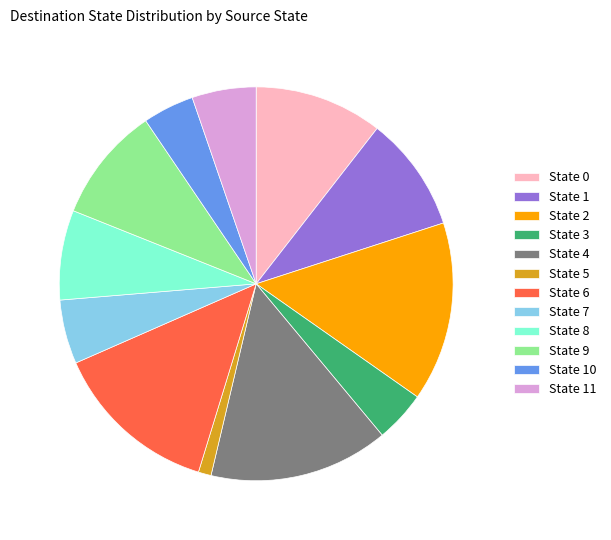

Is the sum of State 11 and State 0 greater than half?

No